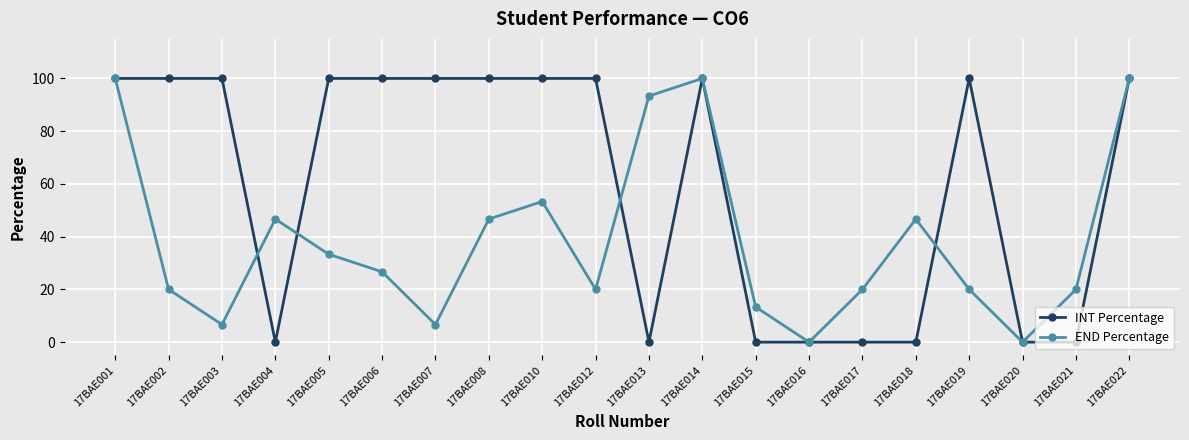

What is the value of the INT Percentage point at the 1st from the left?

100.0